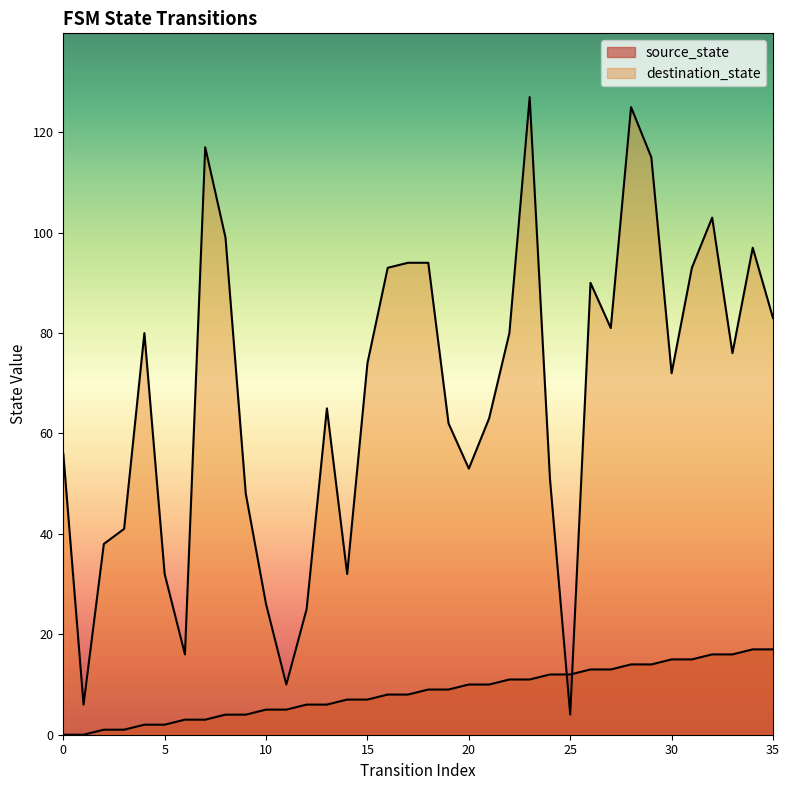

List the labels in order of source_state value, largest first.

34, 35, 32, 33, 30, 31, 28, 29, 26, 27, 24, 25, 22, 23, 20, 21, 18, 19, 16, 17, 14, 15, 12, 13, 10, 11, 8, 9, 6, 7, 4, 5, 2, 3, 0, 1